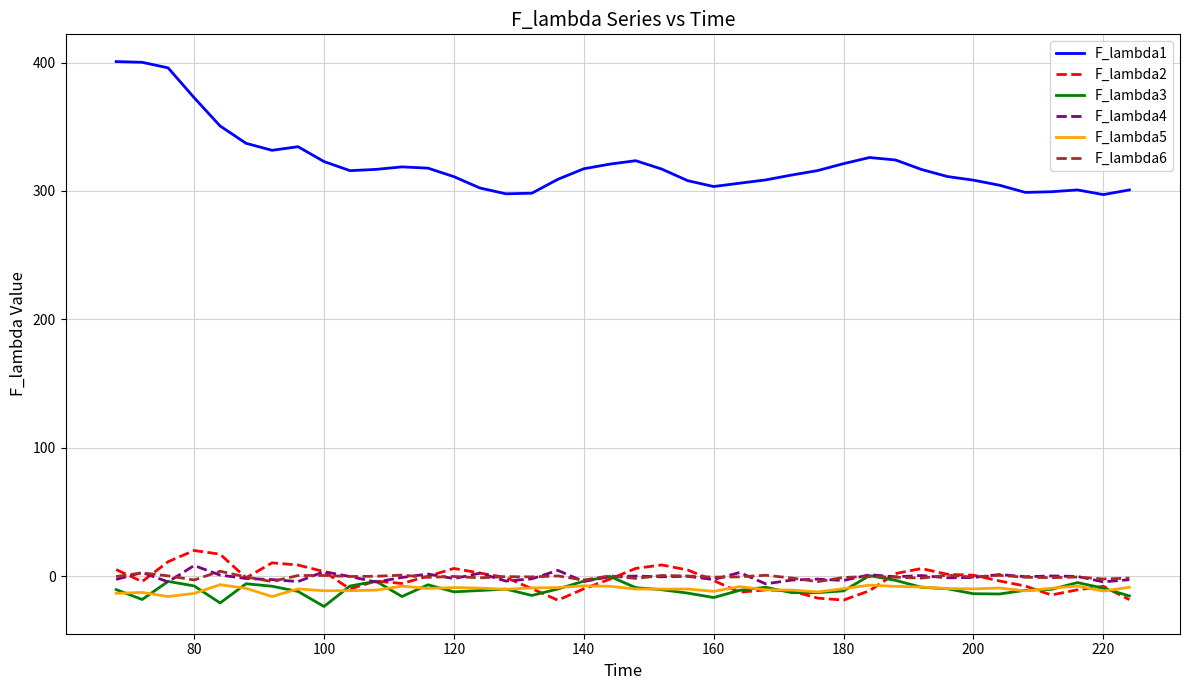

Which series has the widest spread of values?

F_lambda1